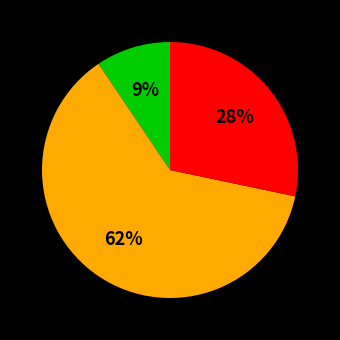

To the nearest percent, what is the average slice percentage?

33%